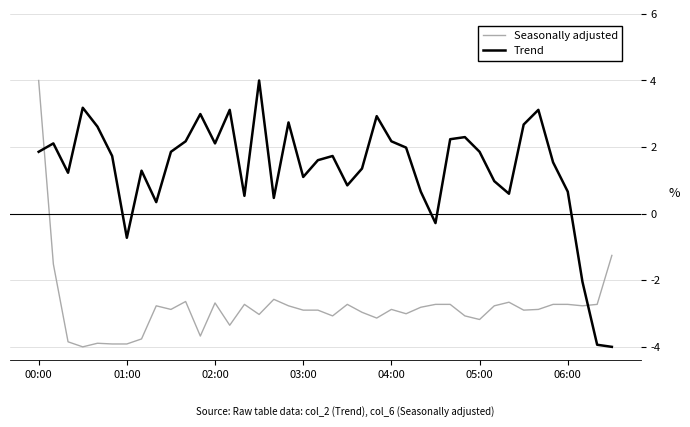

Which series has the largest total across all categories?

Trend